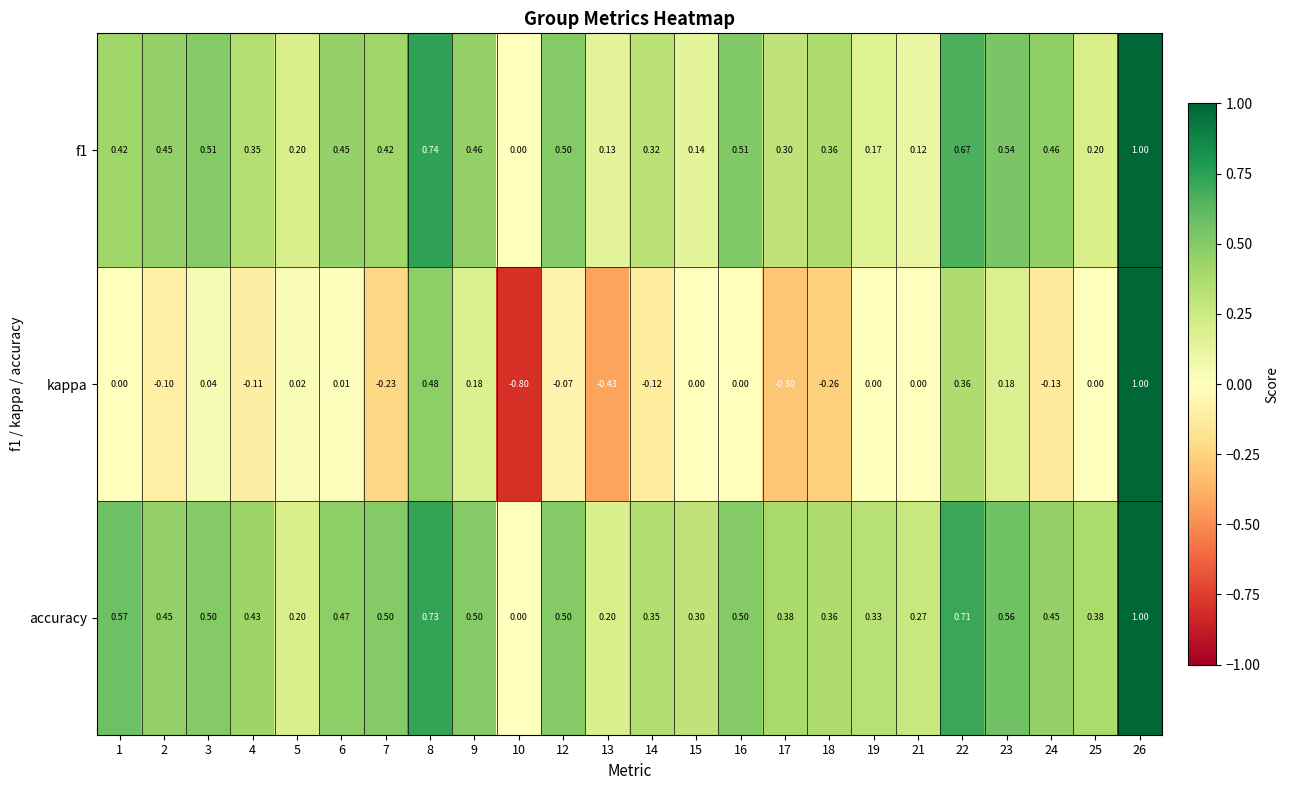

Which series has the widest spread of values?

kappa